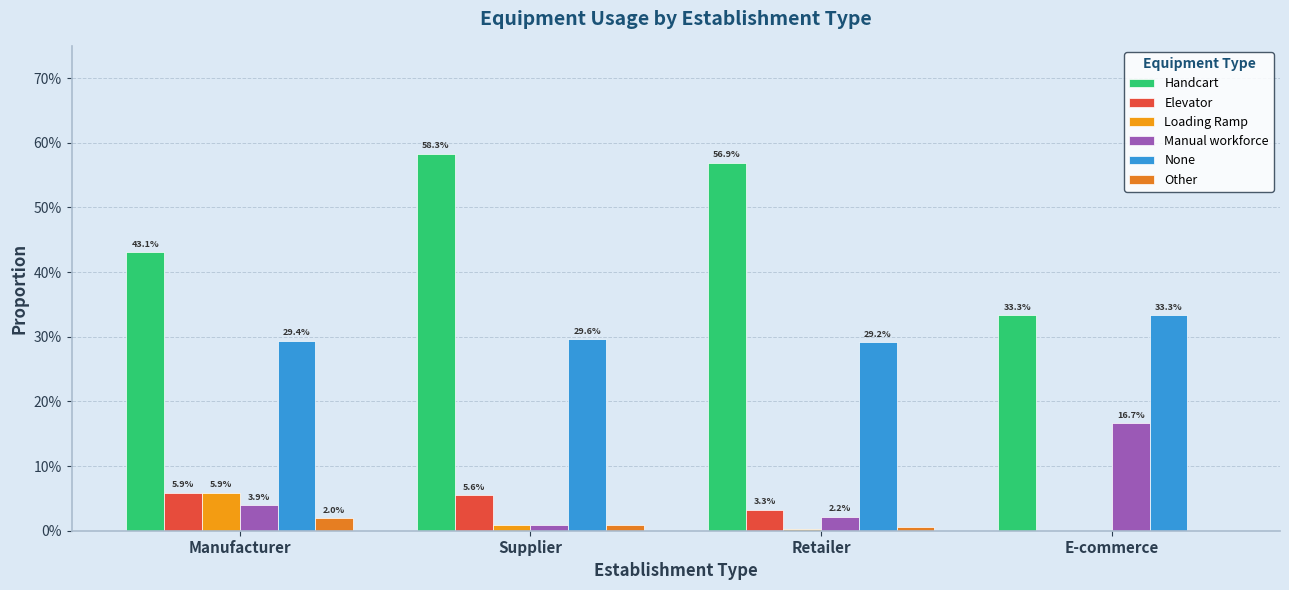

What is the label of the 1st bar from the right?

E-commerce